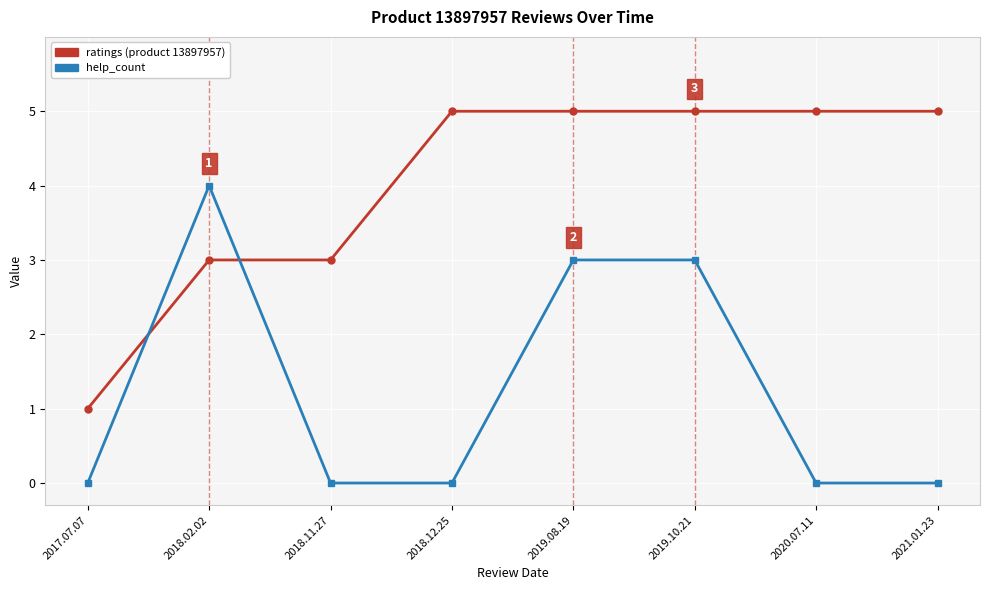

What position from the right is 2019.10.21?

3